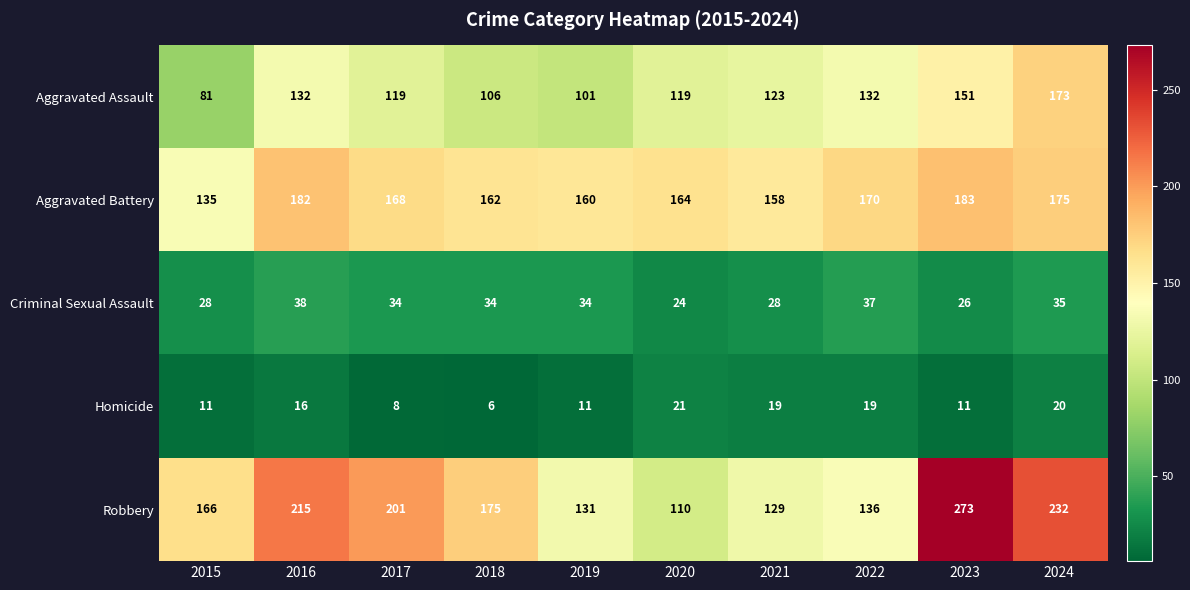

How many distinct data groups are displayed?

5